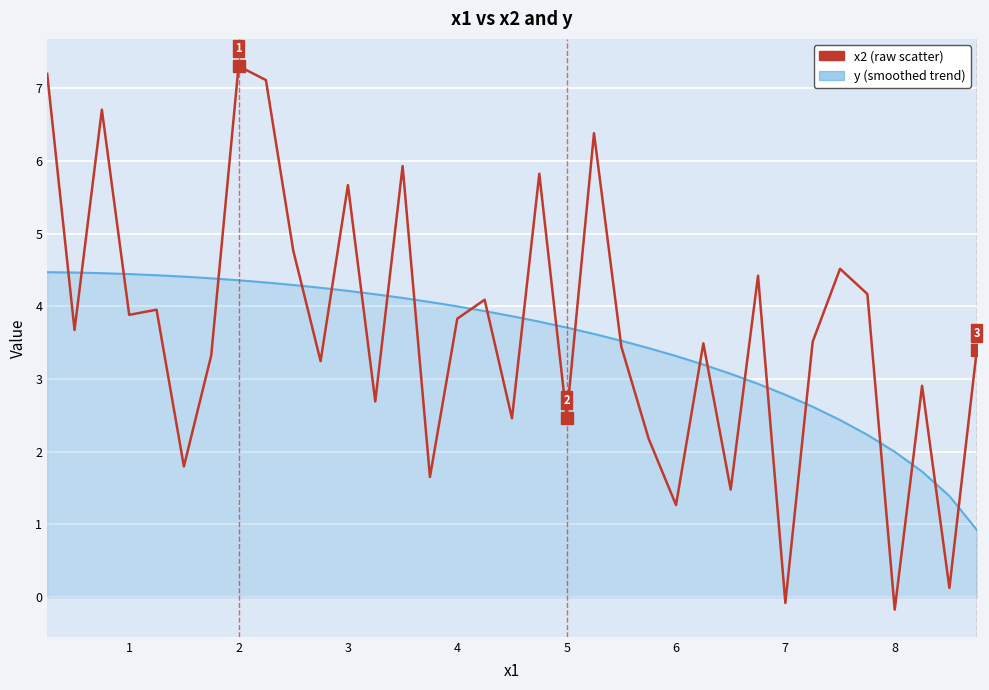

What is the greatest value displayed?

7.3